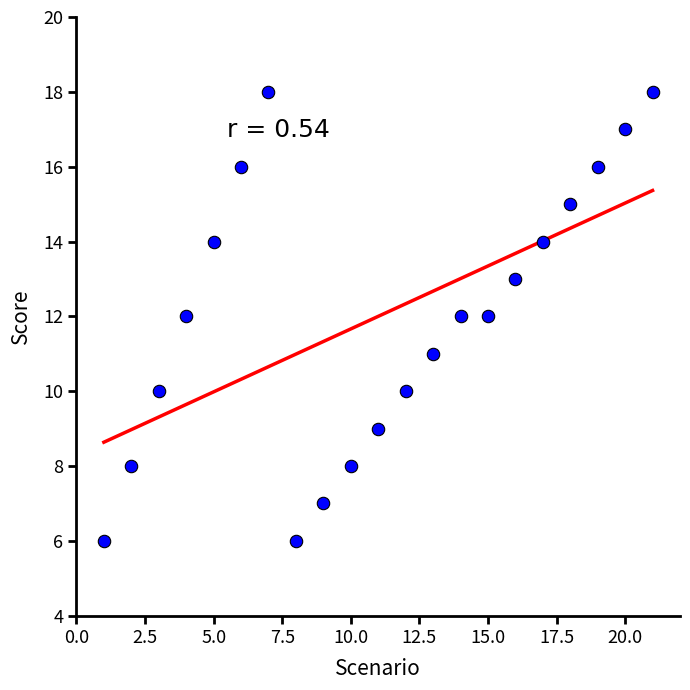

What is the range of X values (max minus min)?

20